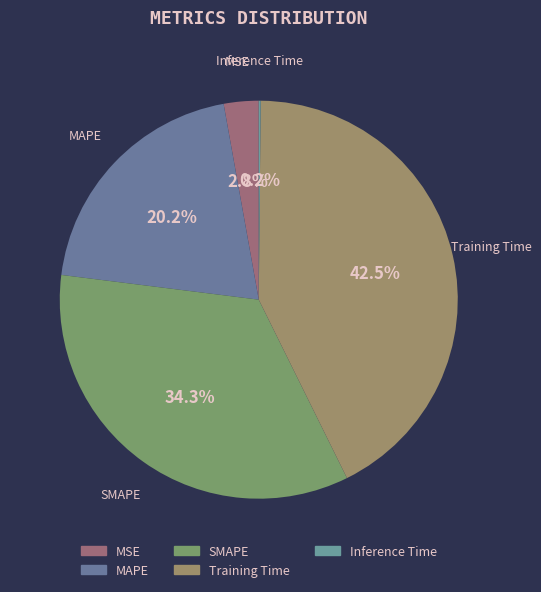

Which category has the smallest portion of the pie?

Inference Time